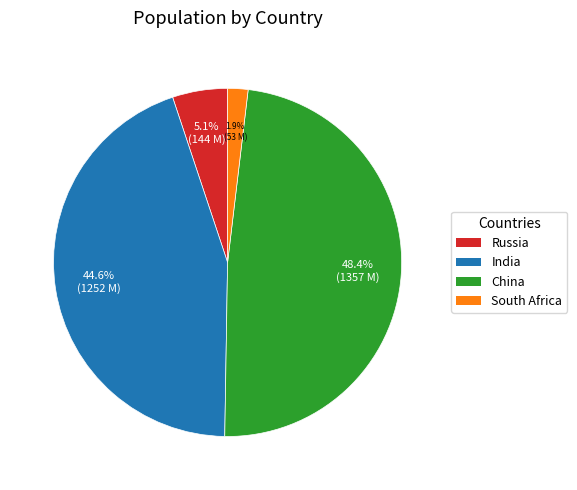

What percentage is NOT represented by South Africa?

98.1%